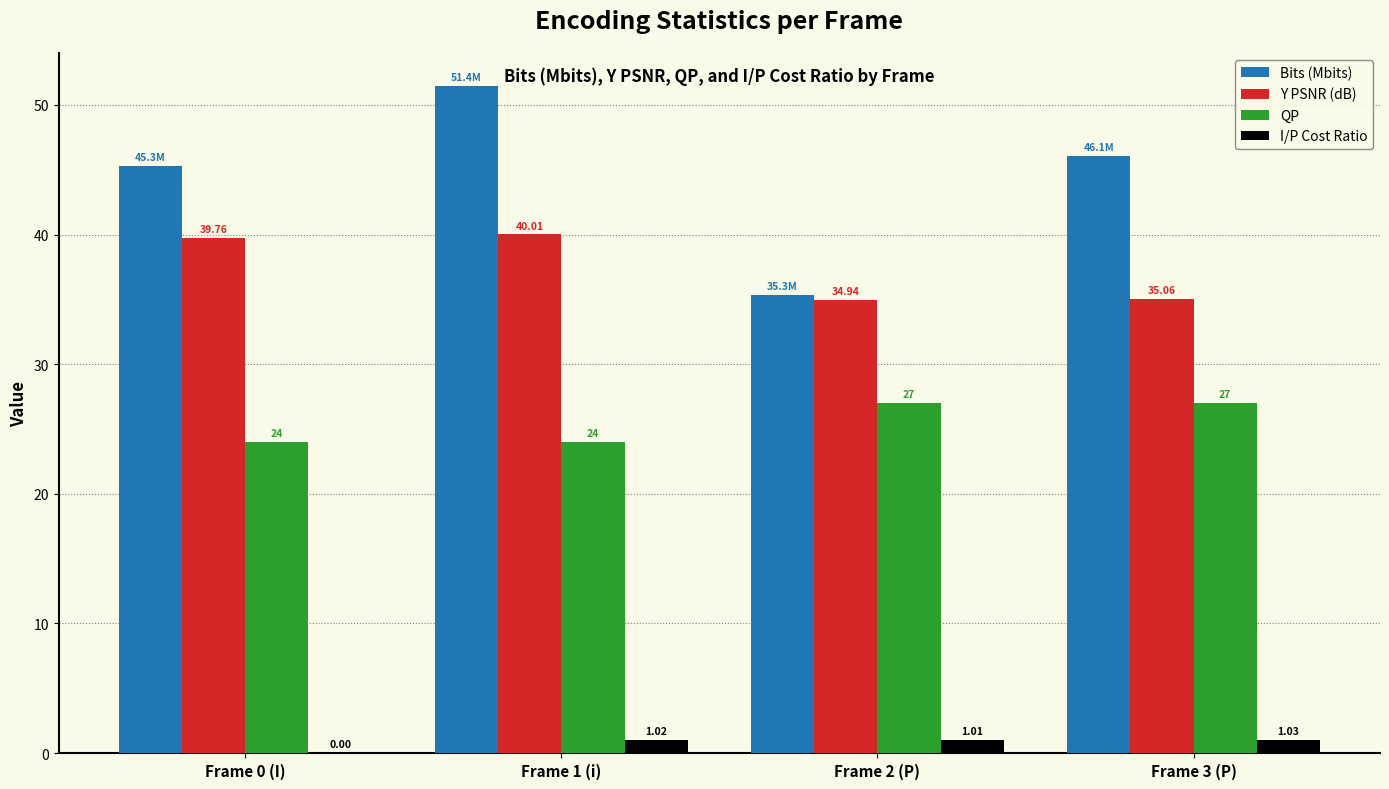

Does the chart contain stacked bars?

No